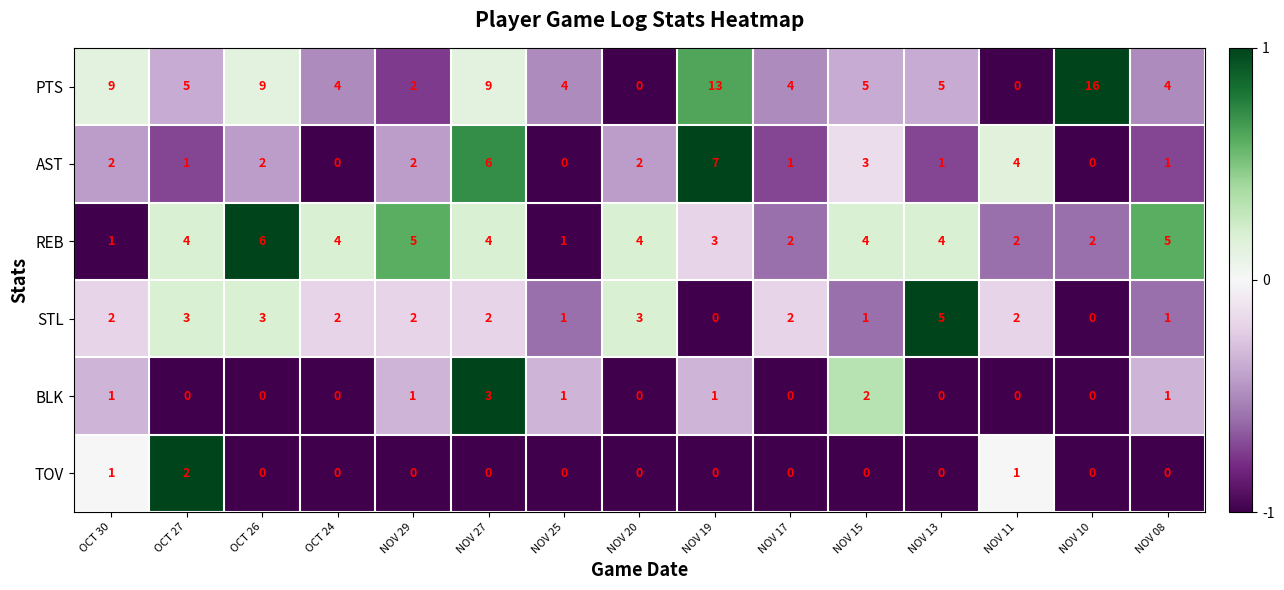

At which label does AST reach its peak?

NOV 19